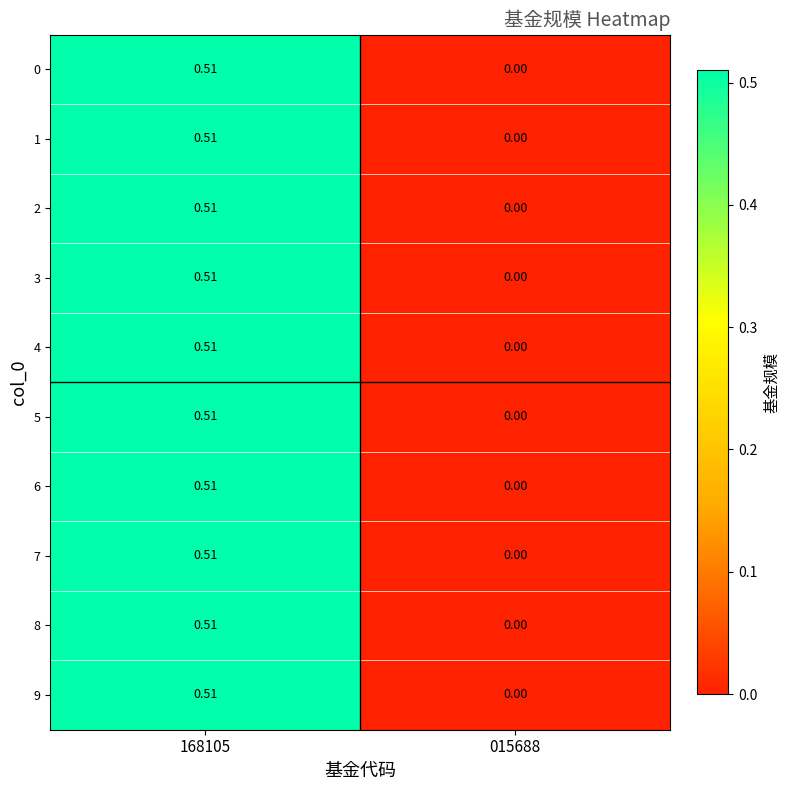

Is the value of 2 at 168105 greater than the value of 6 at 015688?

Yes